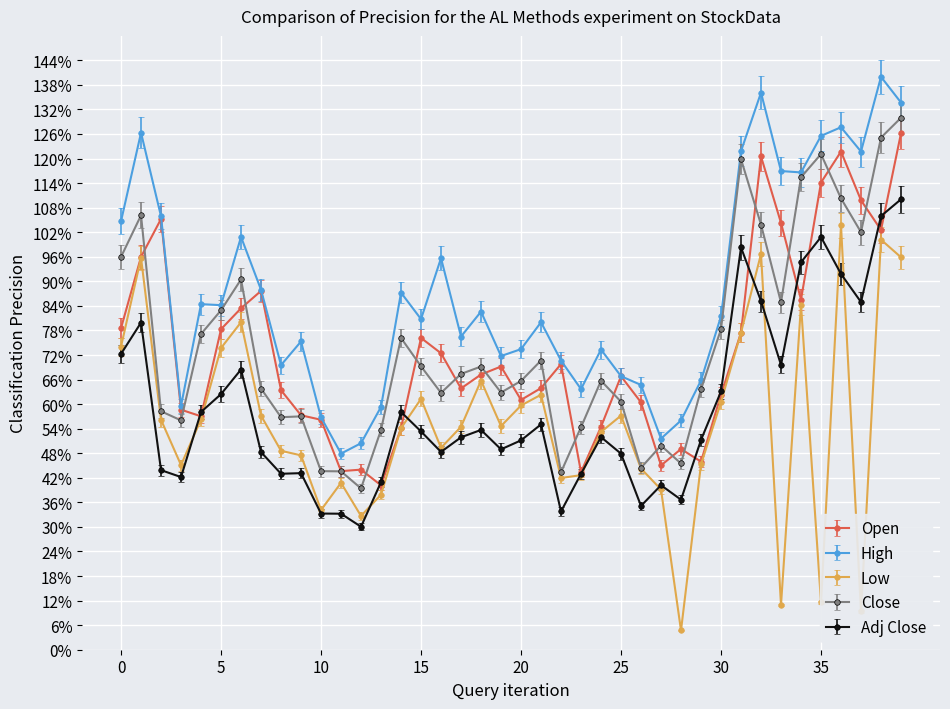

Which series has the largest range (max minus min)?

Low